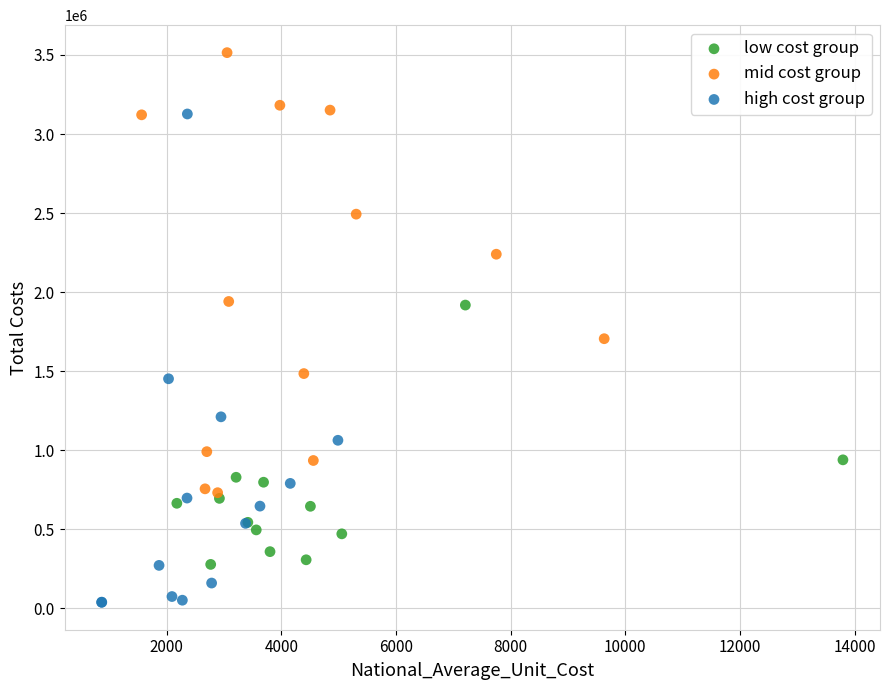

Which series reaches the minimum Y coordinate?

high cost group